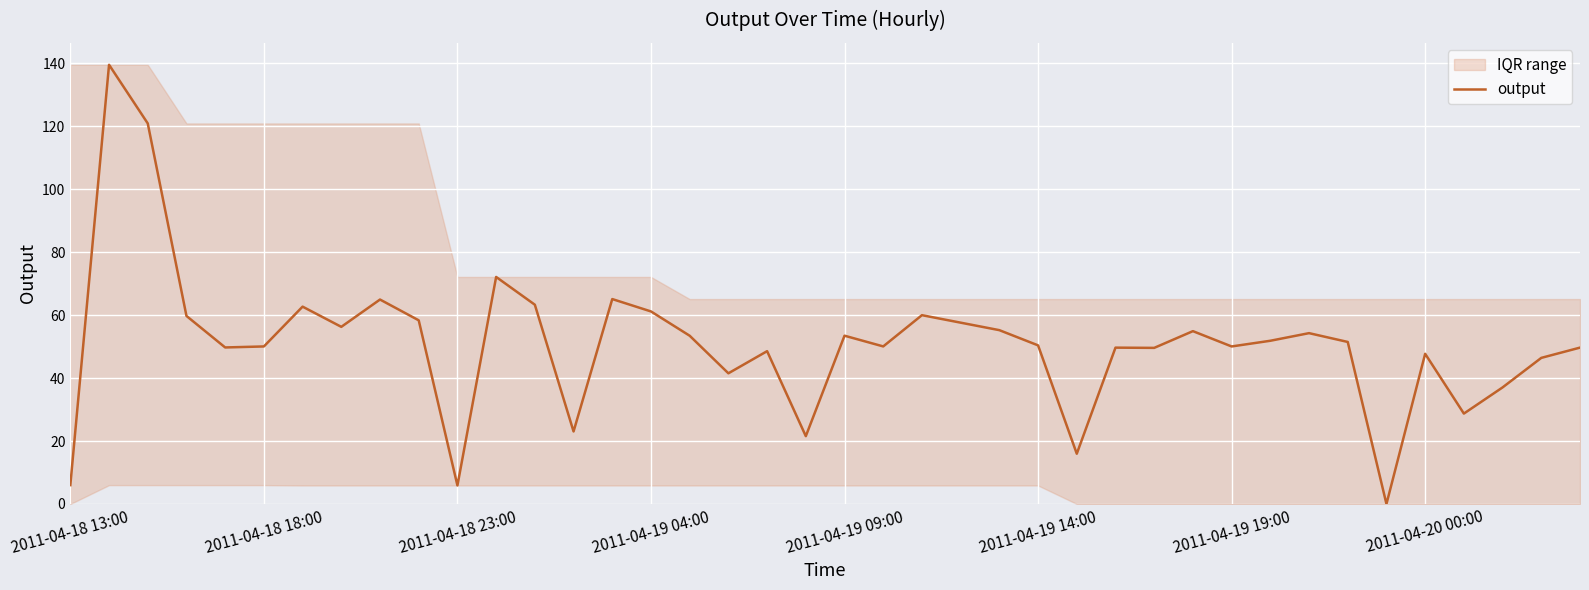

What is the highest value of the output series?

139.5